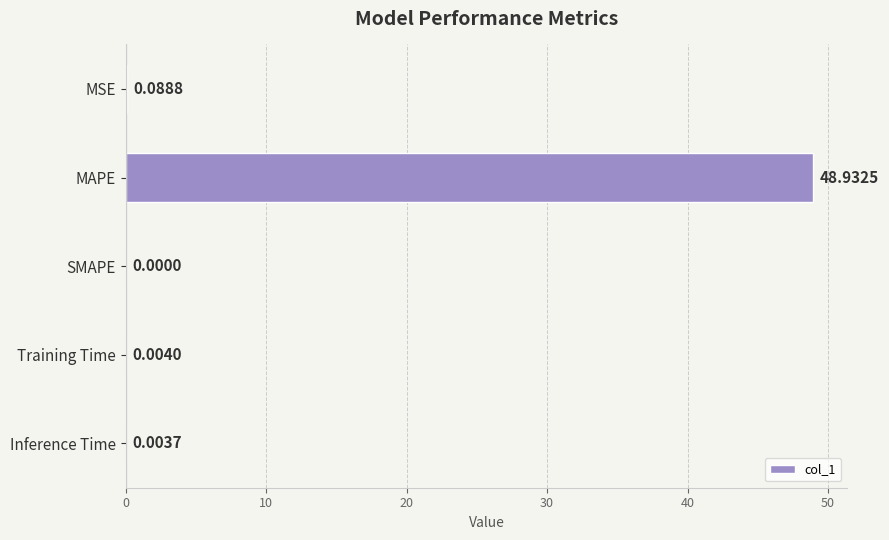

What is the greatest value displayed?

48.9